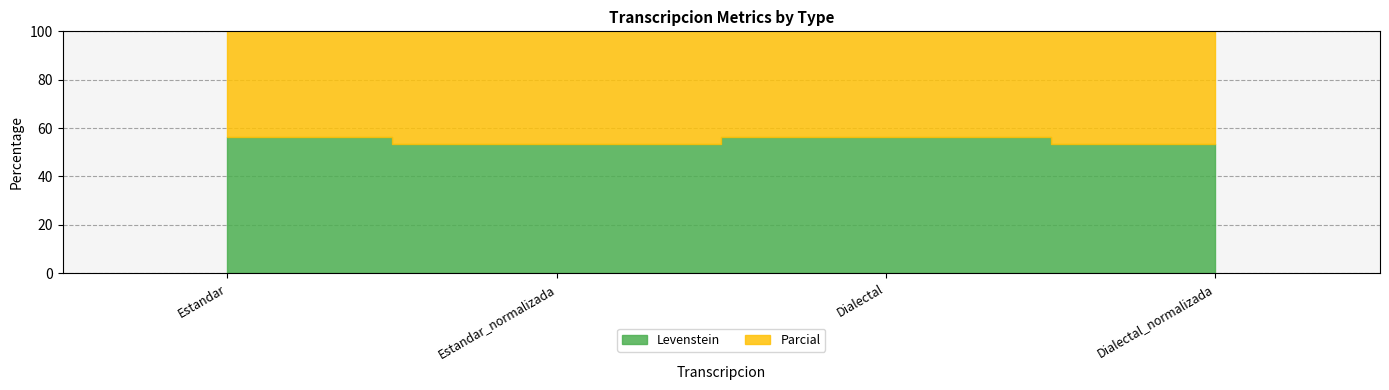

How many series are shown in this chart?

2